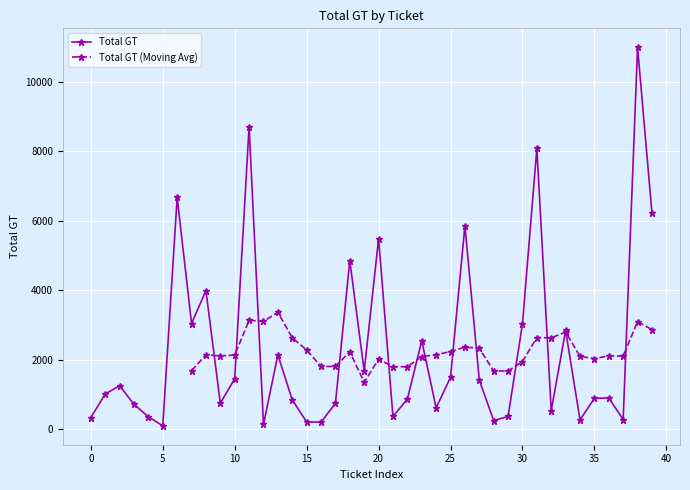

What is the sum of all values?

92545.0